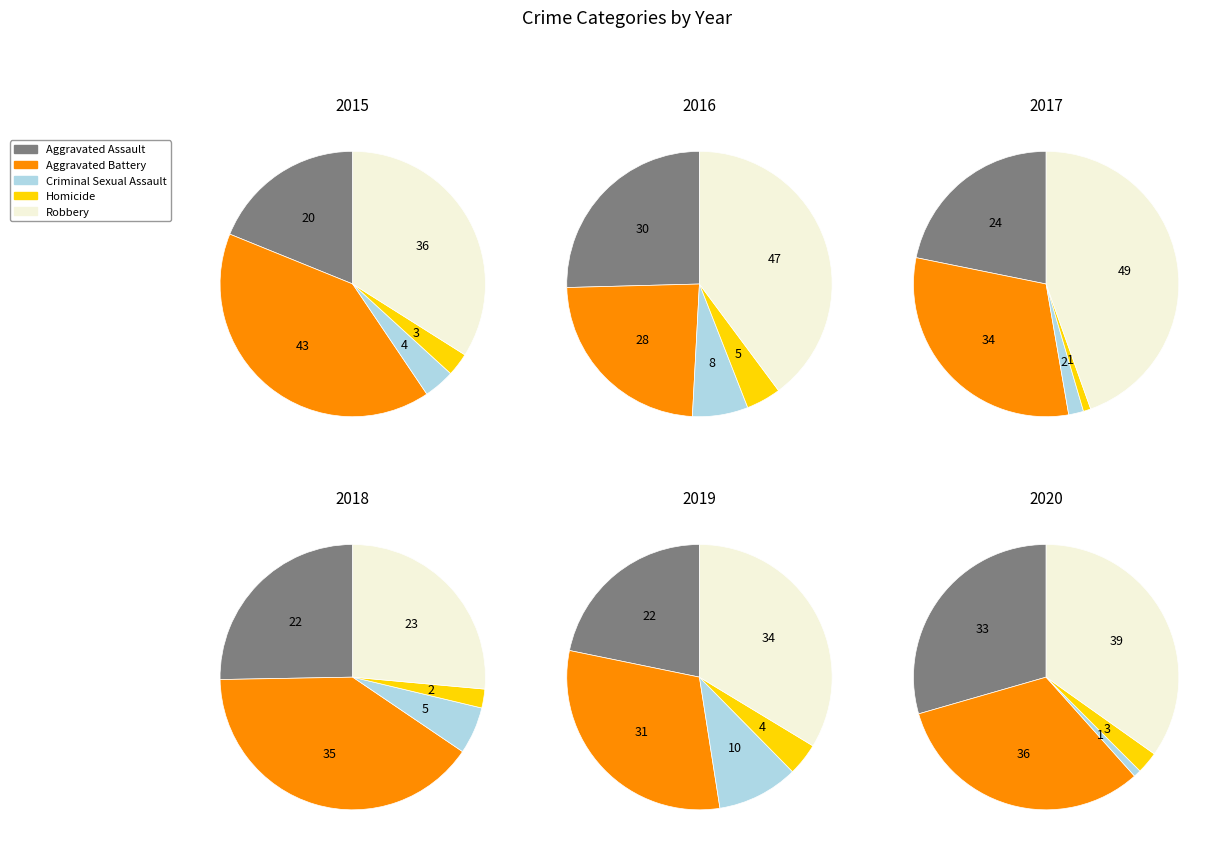

The Homicide slice represents 4% of the pie. True or false?

True